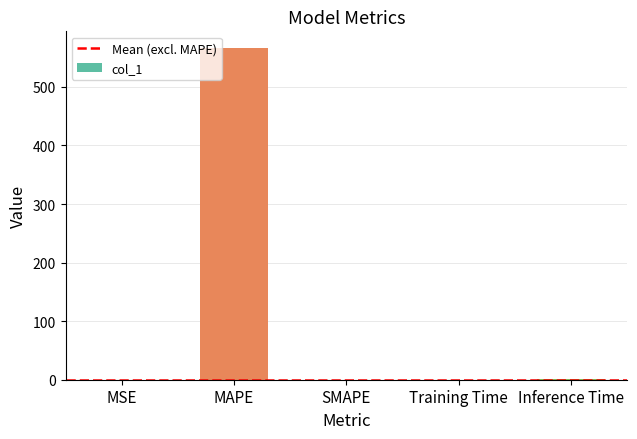

True or false: the data shows 0.0 at MSE.

True